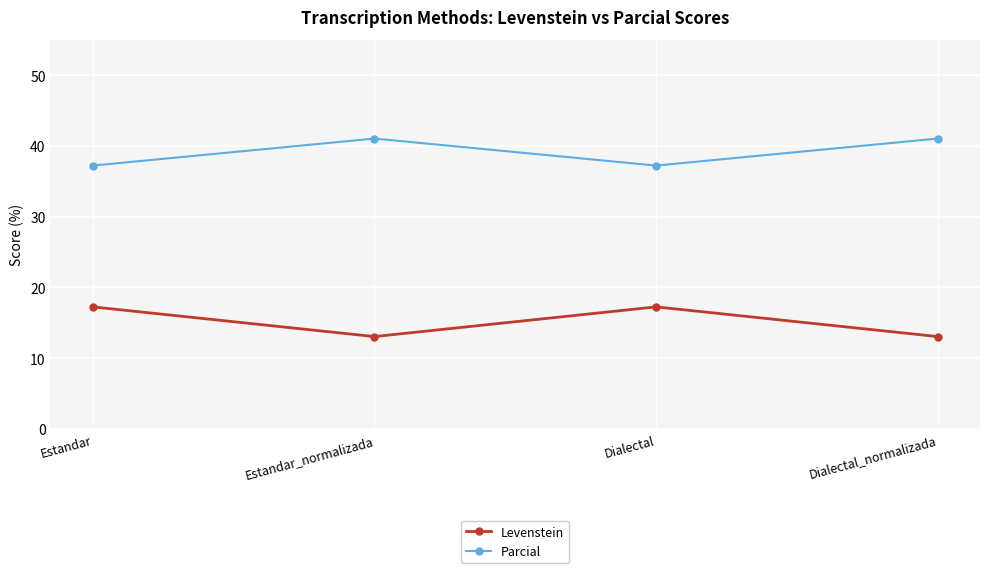

How many values in the Parcial series exceed 41?

2